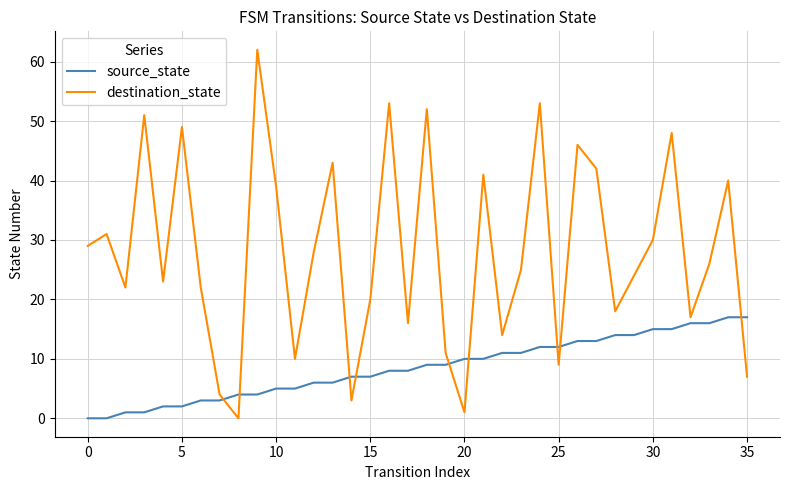

Rank the series by their average value, from highest to lowest.

destination_state, source_state